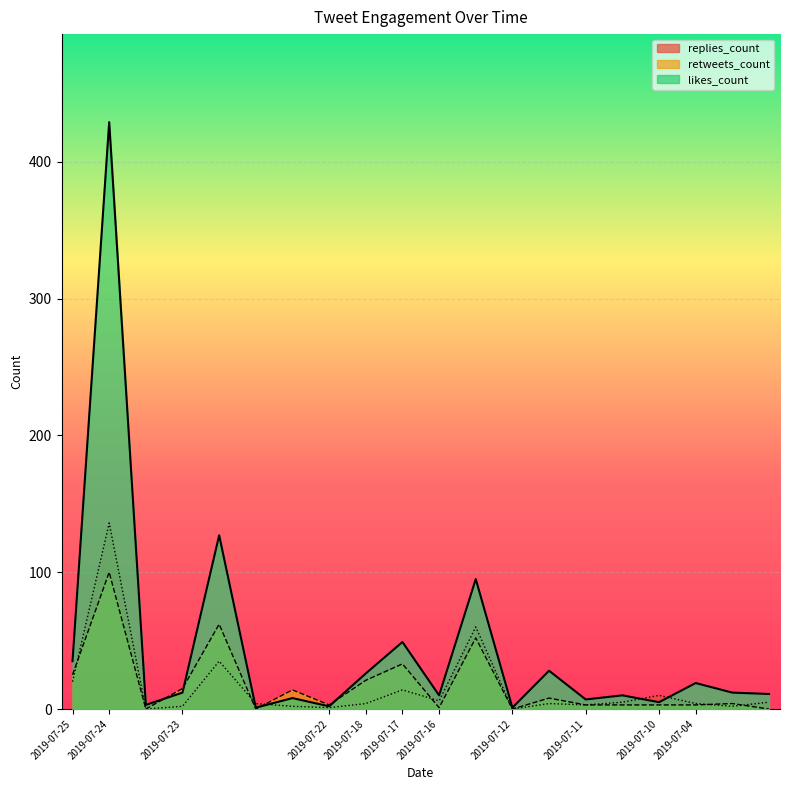

What is the greatest value displayed?

429